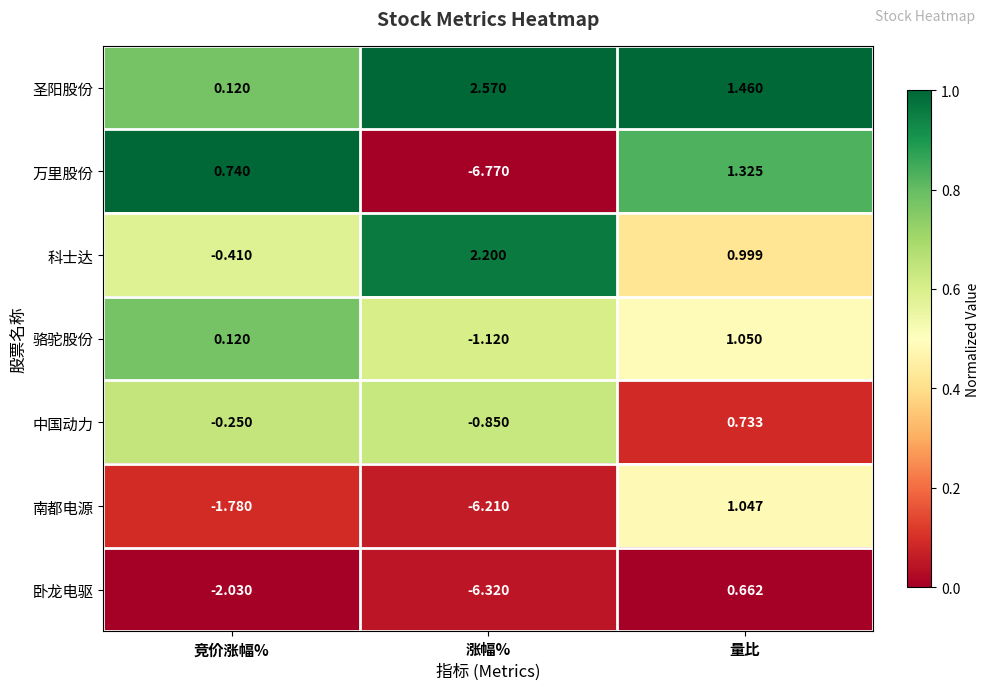

At which category is the sum across all series the highest?

量比